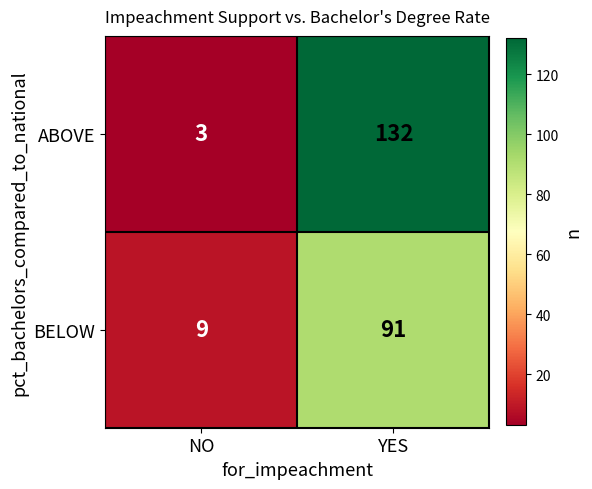

What is the highest value of the ABOVE series?

132